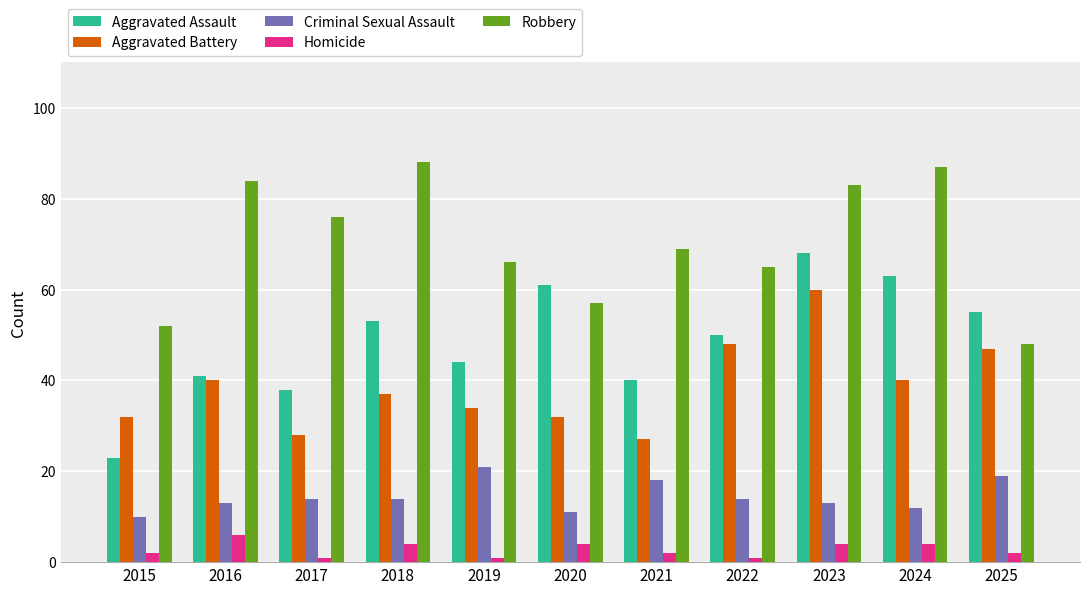

What is the minimum value shown in the chart?

1